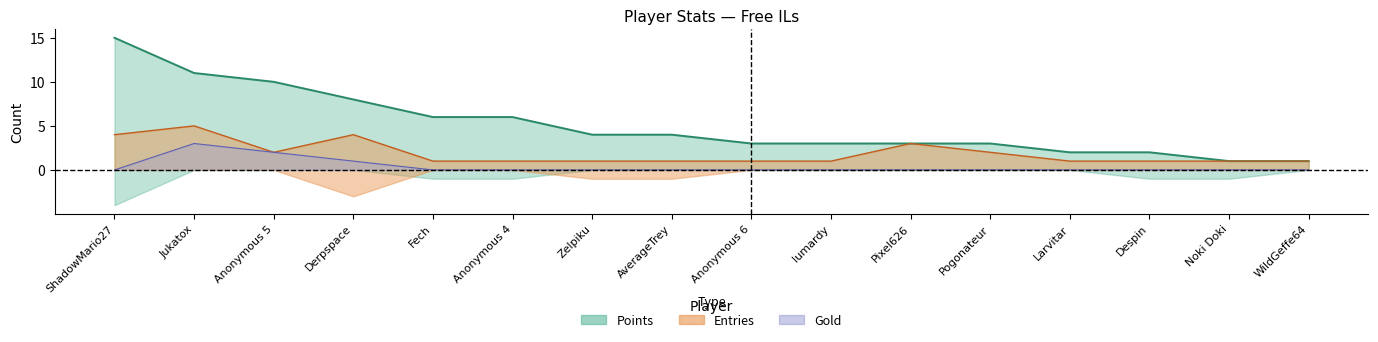

True or false: Points and Entries intersect in this chart.

False